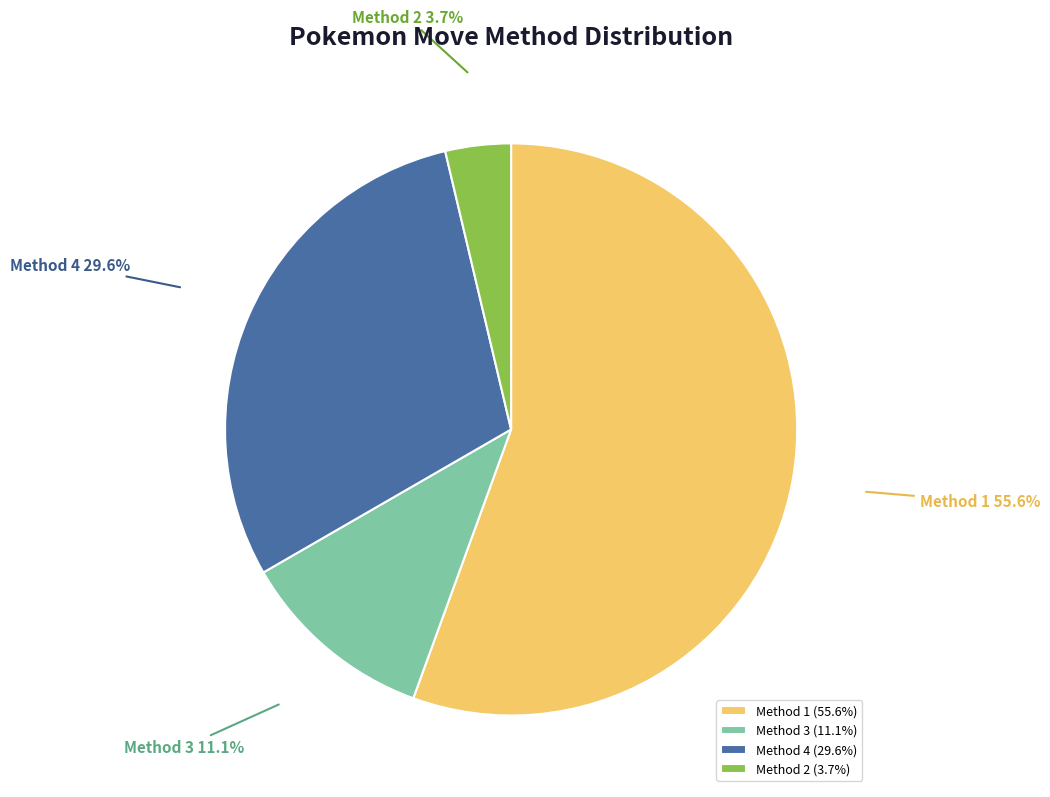

Does Method 1 account for over 50% of the chart?

Yes